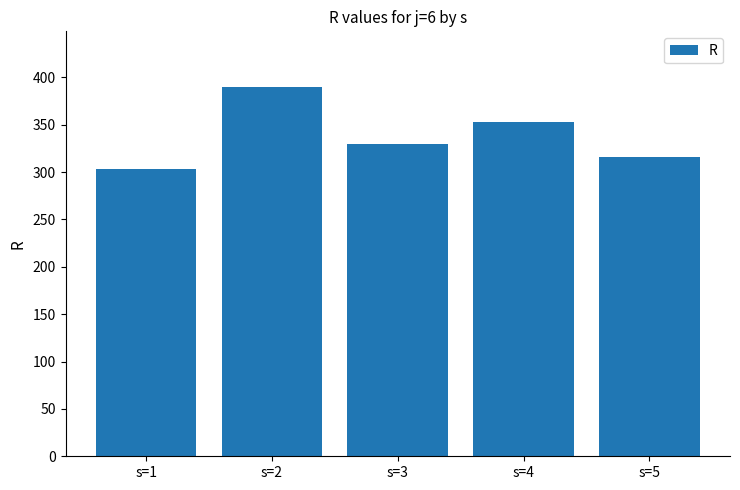

What is the change in value from s=1 to s=5?

+13